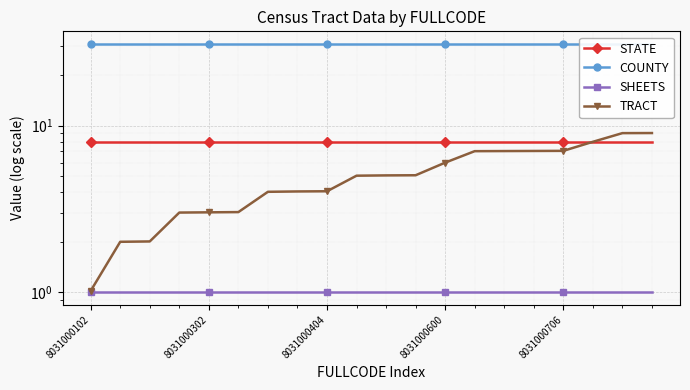

What position from the right is 14?

6